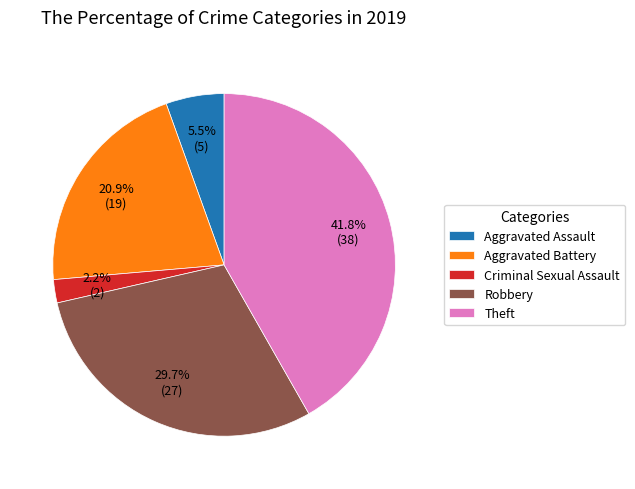

True or false: Robbery accounts for 30% of the total.

True